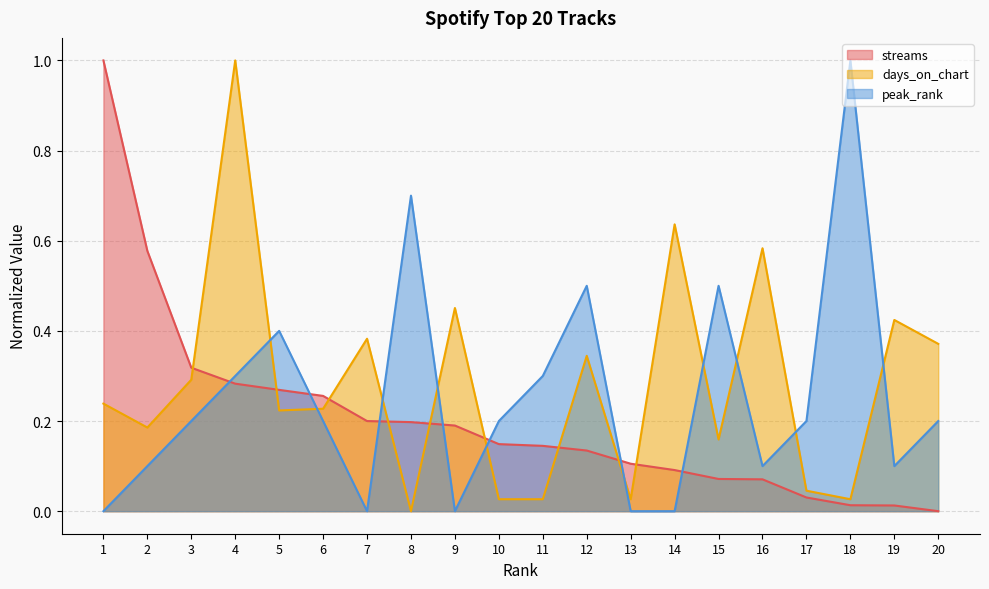

Between which two adjacent categories do days_on_chart and streams first intersect?

3 and 4